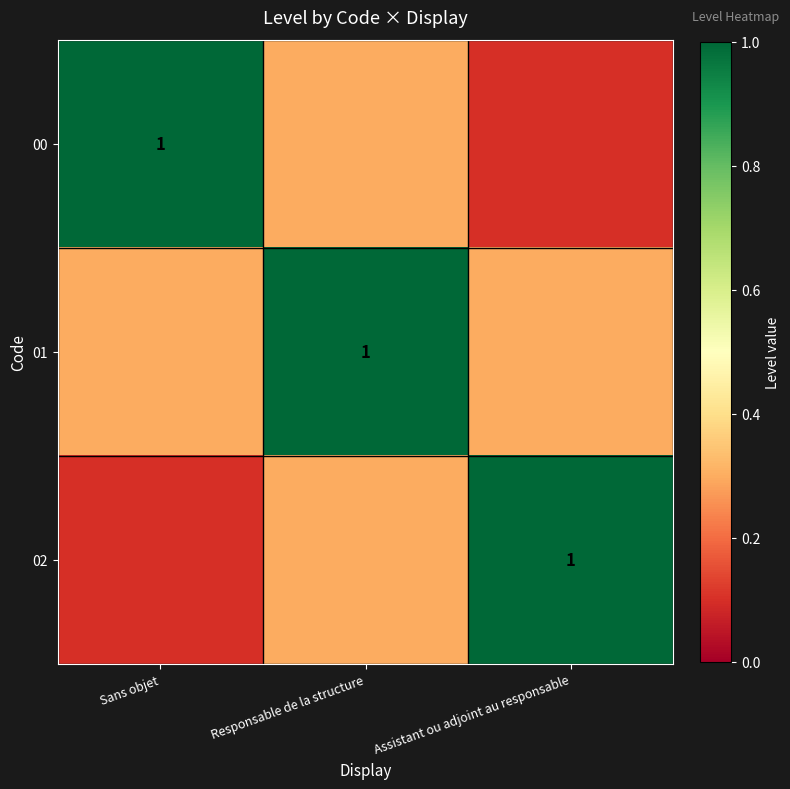

At which category is the sum across all series the highest?

Responsable de la structure